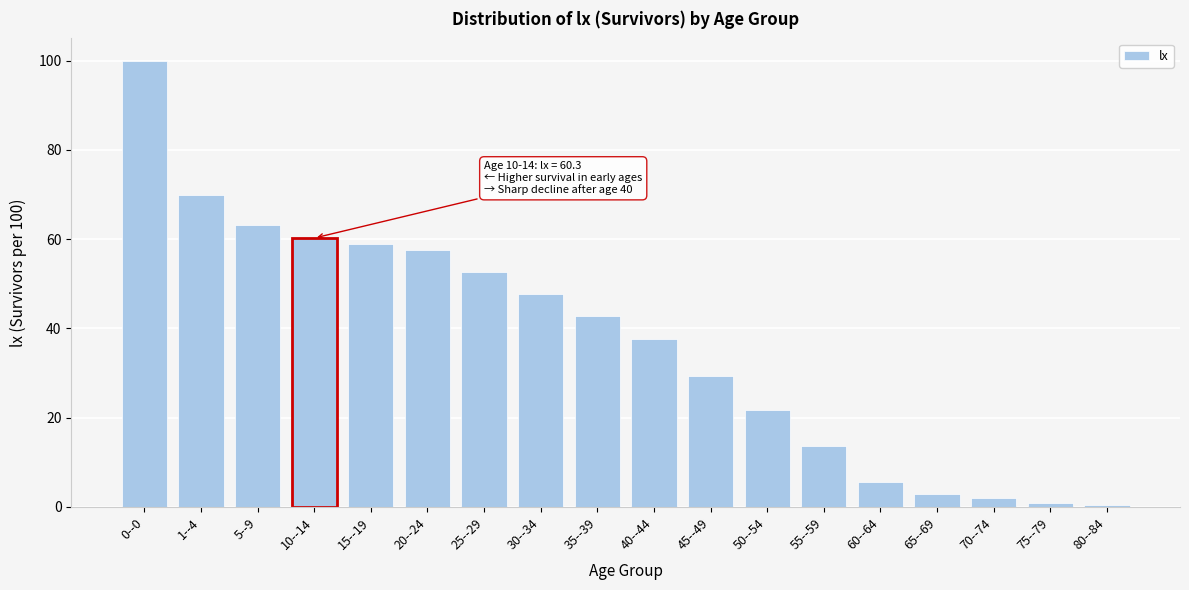

Reading left to right, extract all data points from this chart.

100.0	69.8	63.3	60.3	58.9	57.5	52.6	47.8	42.8	37.7	29.3	21.6	13.6	5.5	2.9	1.9	0.9	0.4